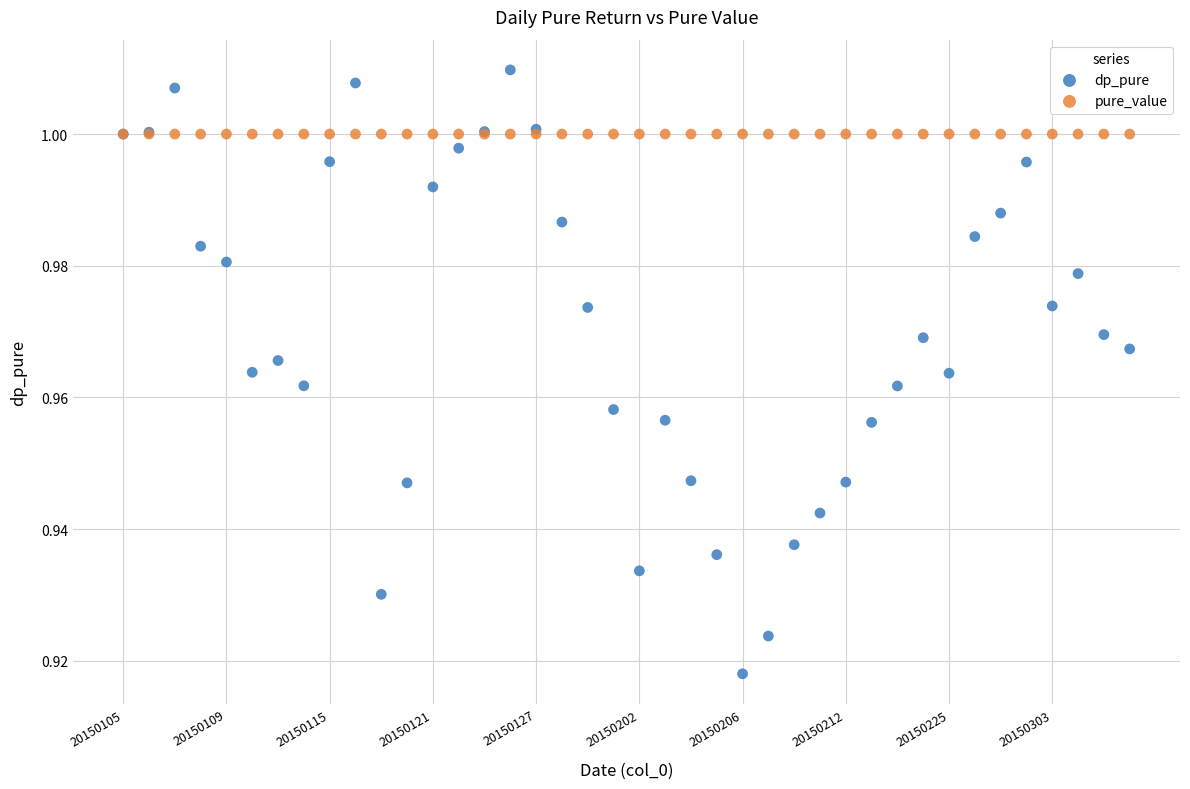

Which series contains the highest Y value?

dp_pure